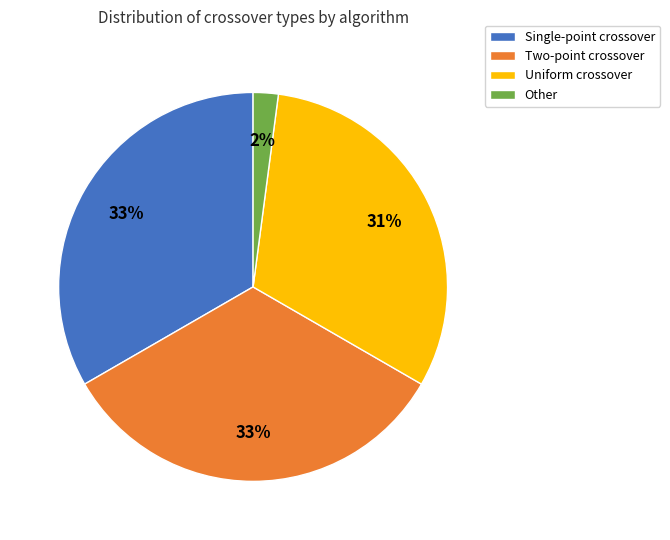

To the nearest percent, what is the average slice percentage?

25%